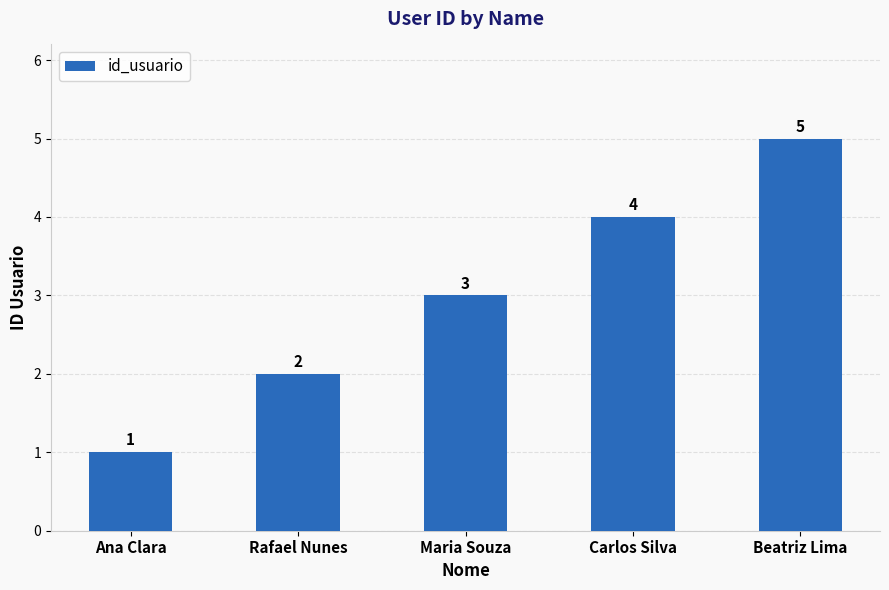

Rank the categories by value from highest to lowest.

Beatriz Lima, Carlos Silva, Maria Souza, Rafael Nunes, Ana Clara